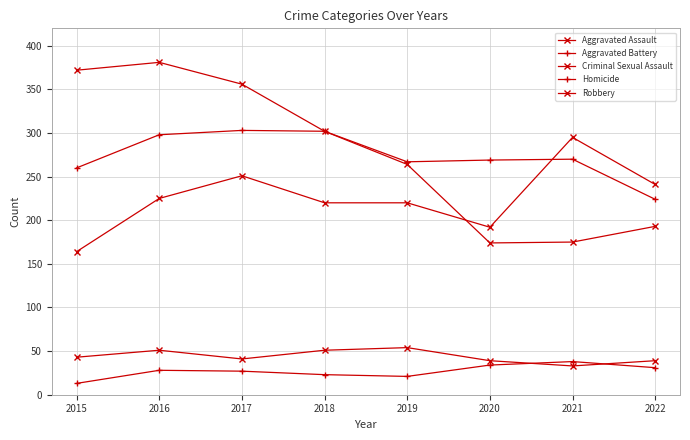

Rank the categories by Homicide value from highest to lowest.

2021, 2020, 2022, 2016, 2017, 2018, 2019, 2015